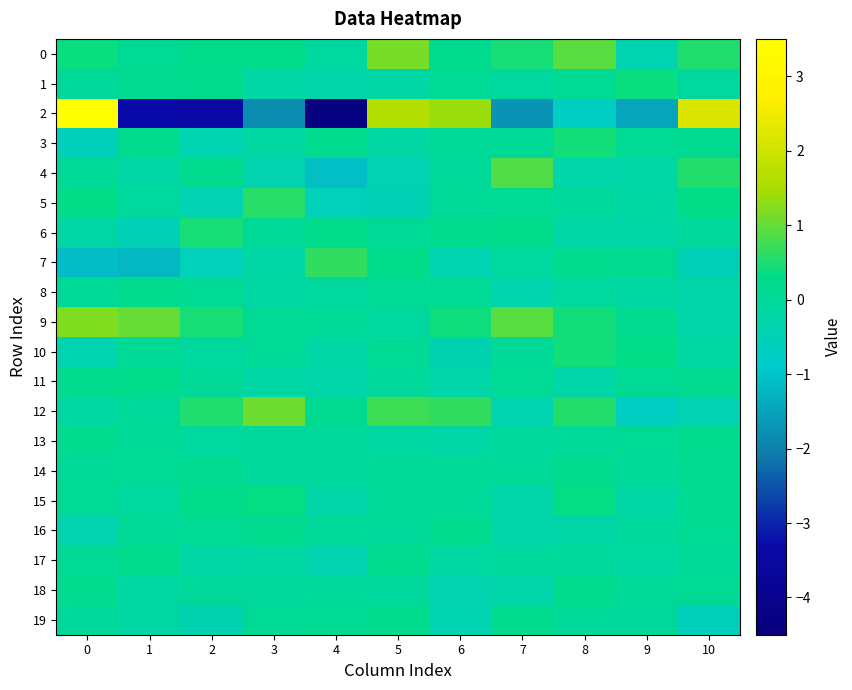

What is the spread (max minus min) of values at 2?

3.9